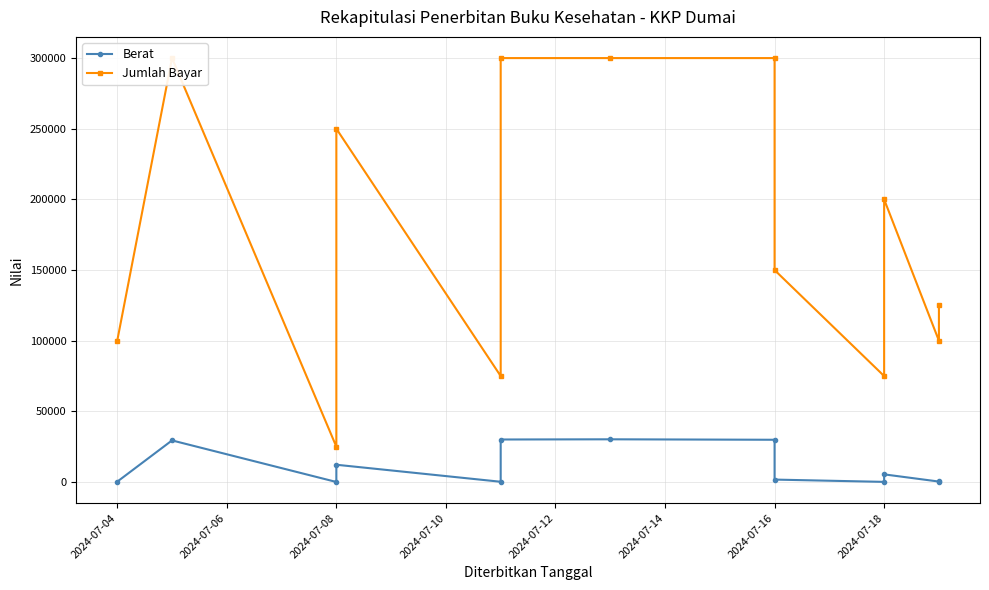

Which series changed the most between 2024-07-04 and 2024-07-18?

Jumlah Bayar